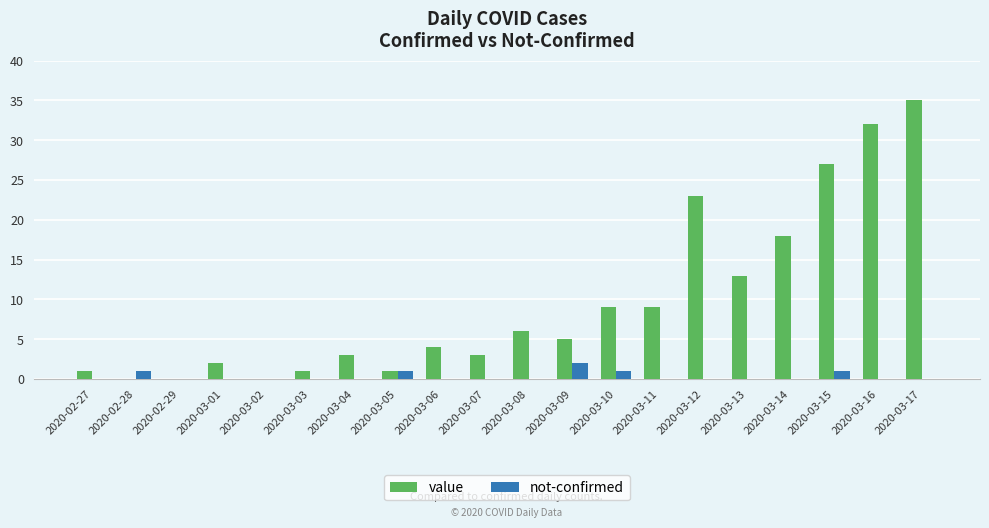

What is the sum of all value values?

192